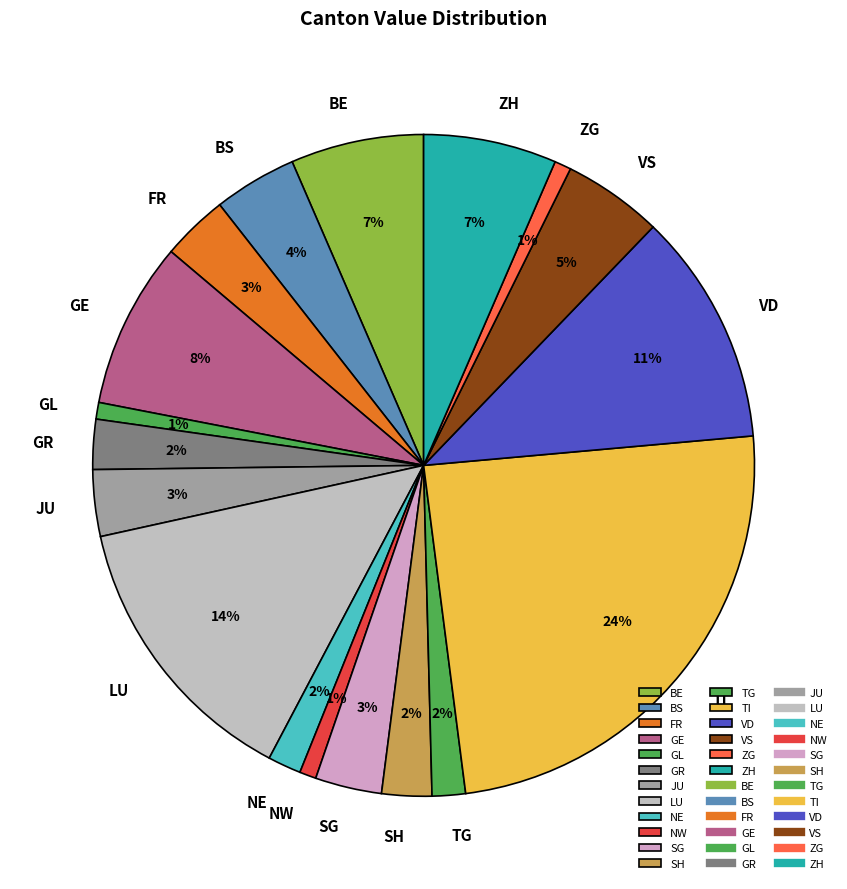

To the nearest percent, what percentage of the pie is JU?

3%